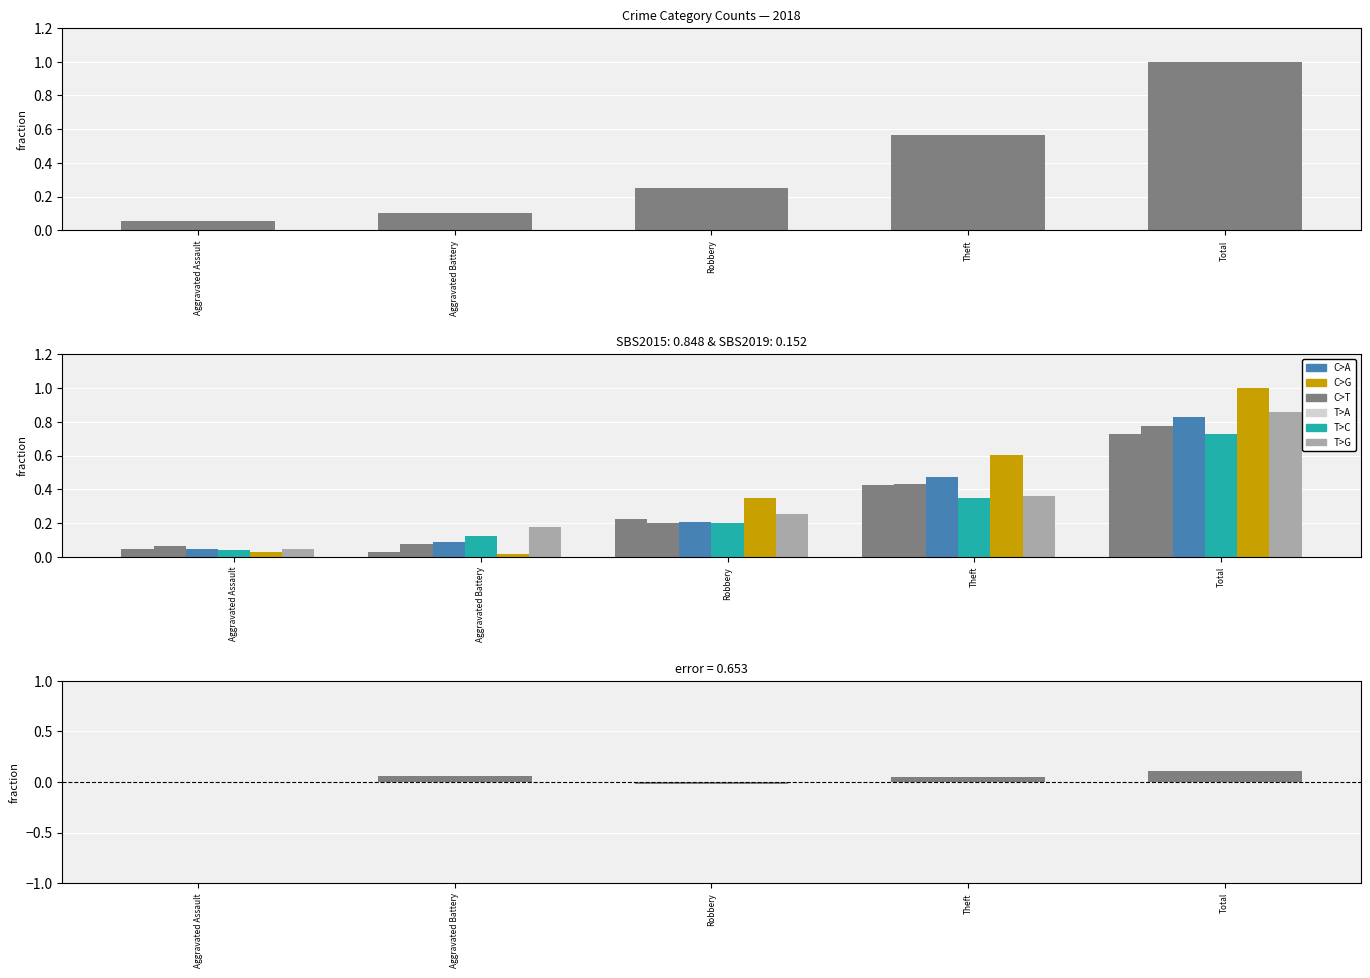

List the labels in order of value, smallest first.

Robbery, Aggravated Assault, Theft, Aggravated Battery, Total